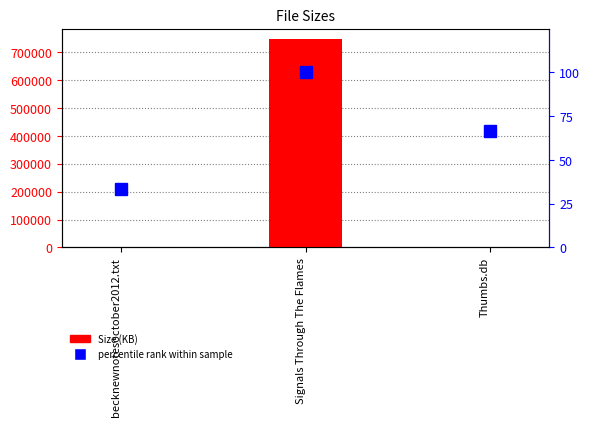

What is the spread (max minus min) of values at Signals Through The Flames?

746652.0